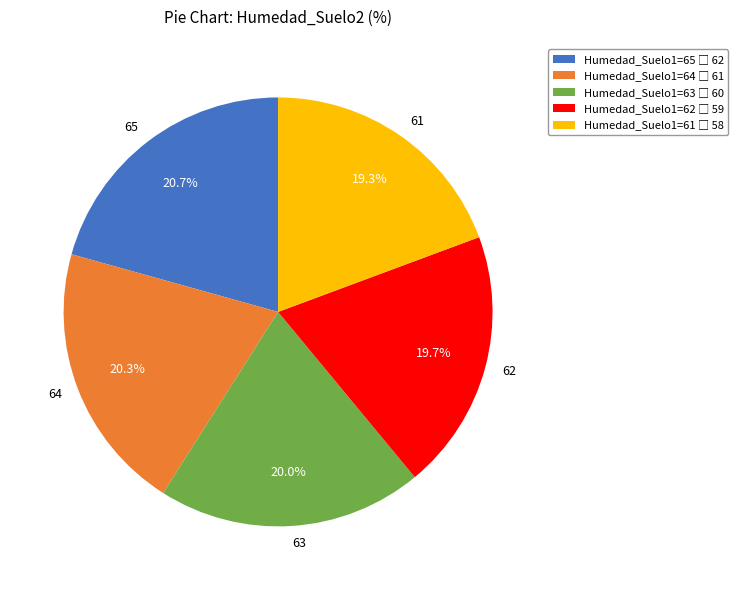

True or false: 61 accounts for 19% of the total.

True